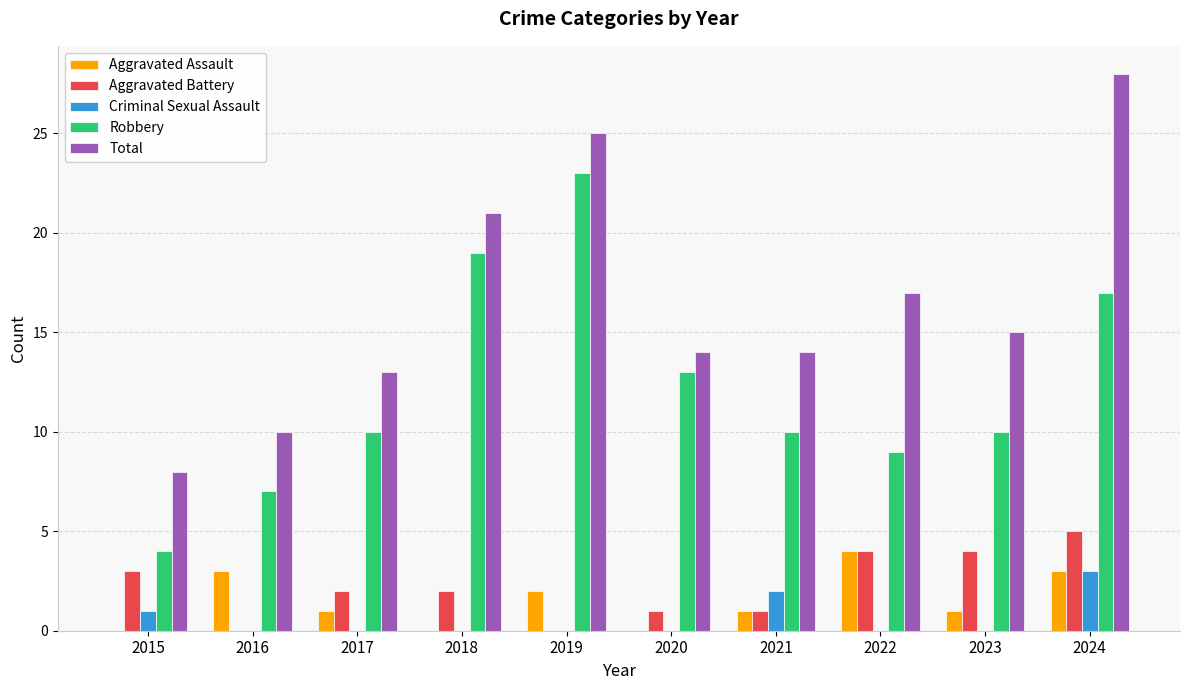

Which series has the largest total across all categories?

Total